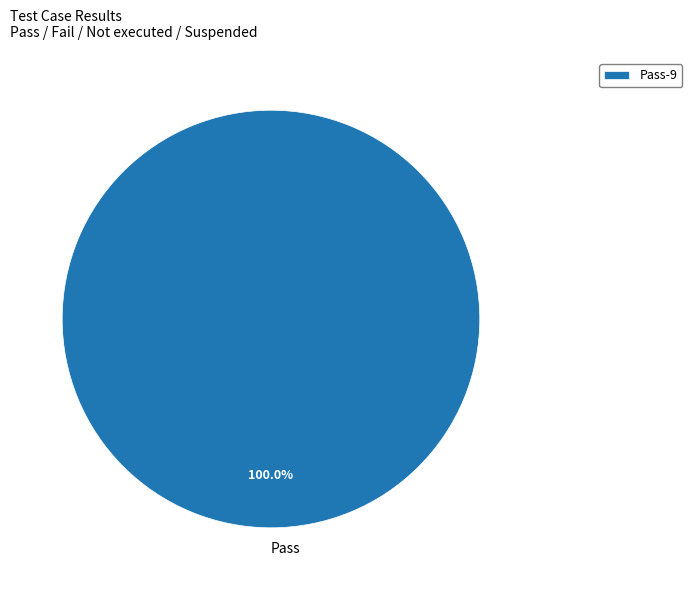

Does any single category account for the majority?

Yes